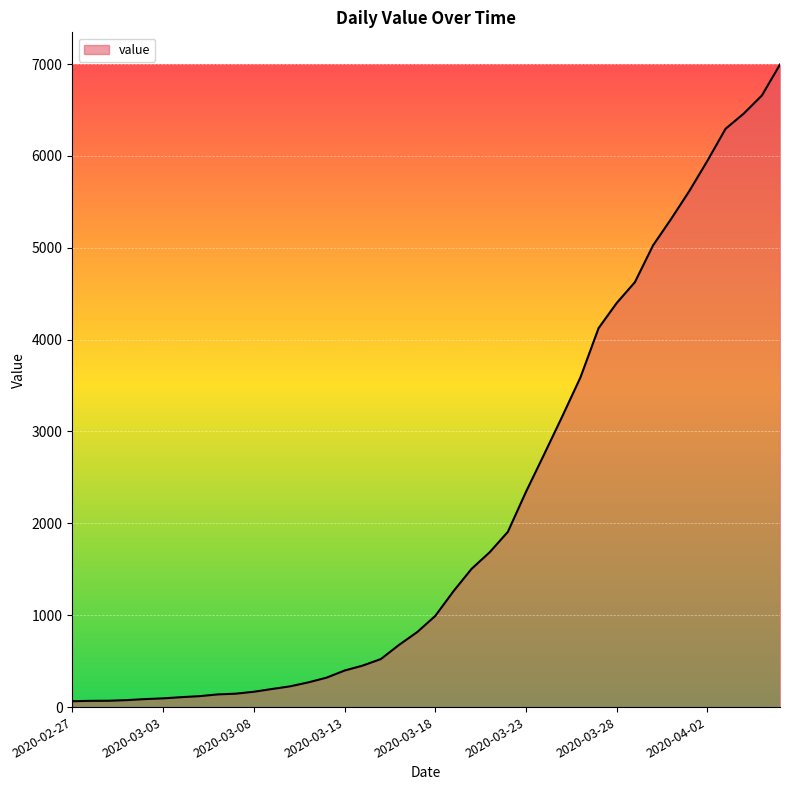

What is the difference between the maximum and minimum values?

6931